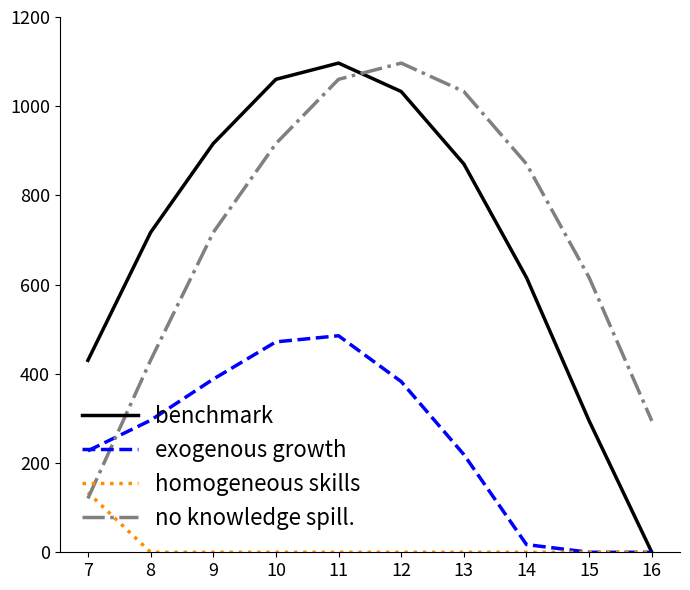

Count the number of categories in the chart.

10